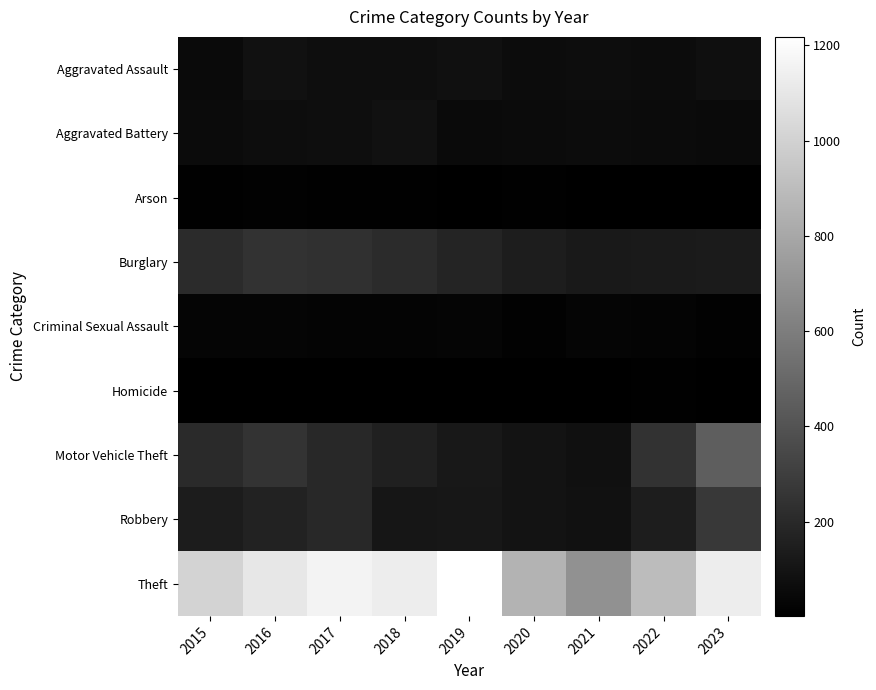

What is the smallest value displayed?

2